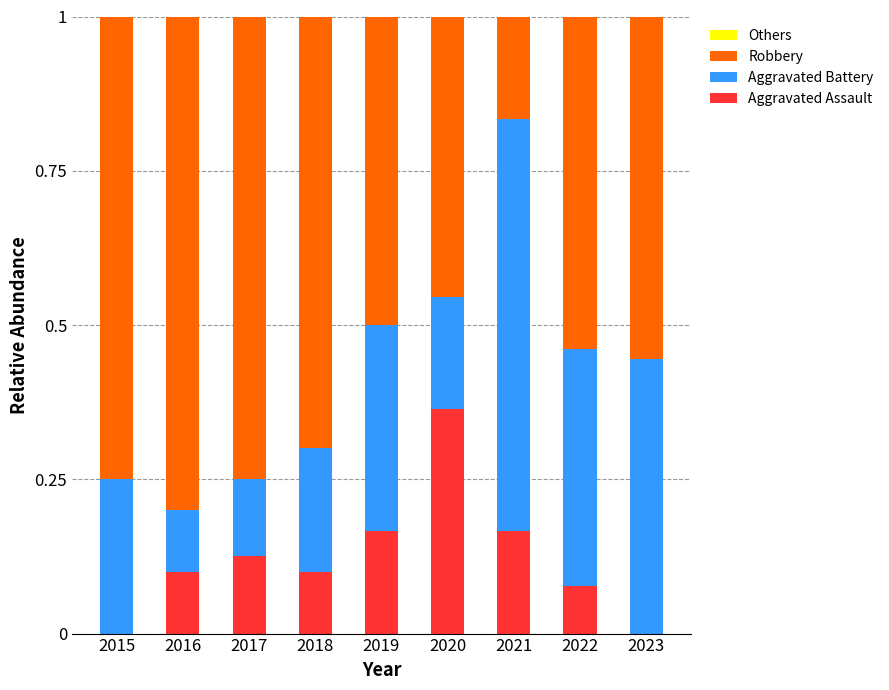

Is it true that Aggravated Assault equals 0.2 at 2015?

False